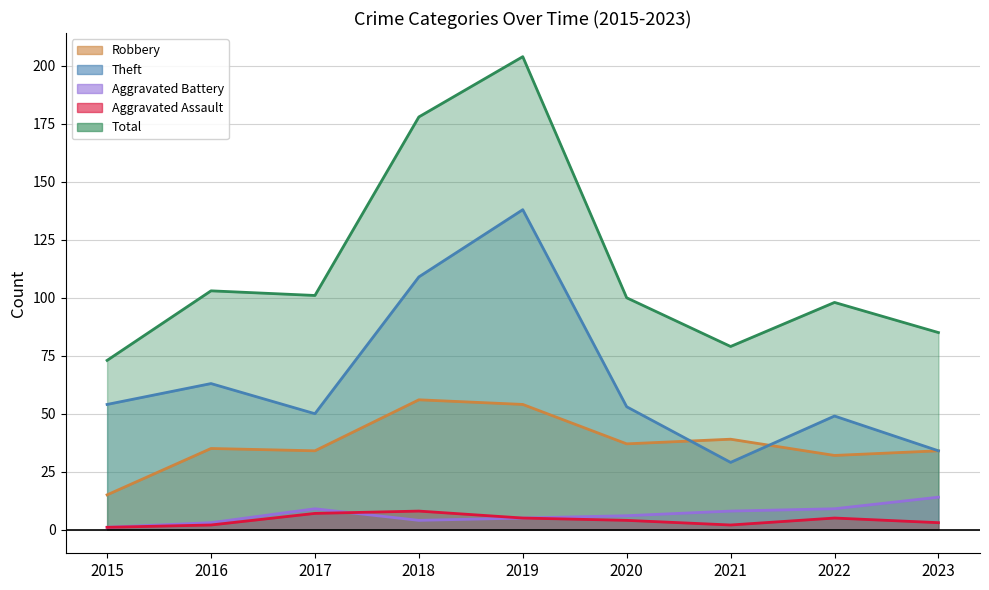

True or false: Robbery and Total intersect in this chart.

False